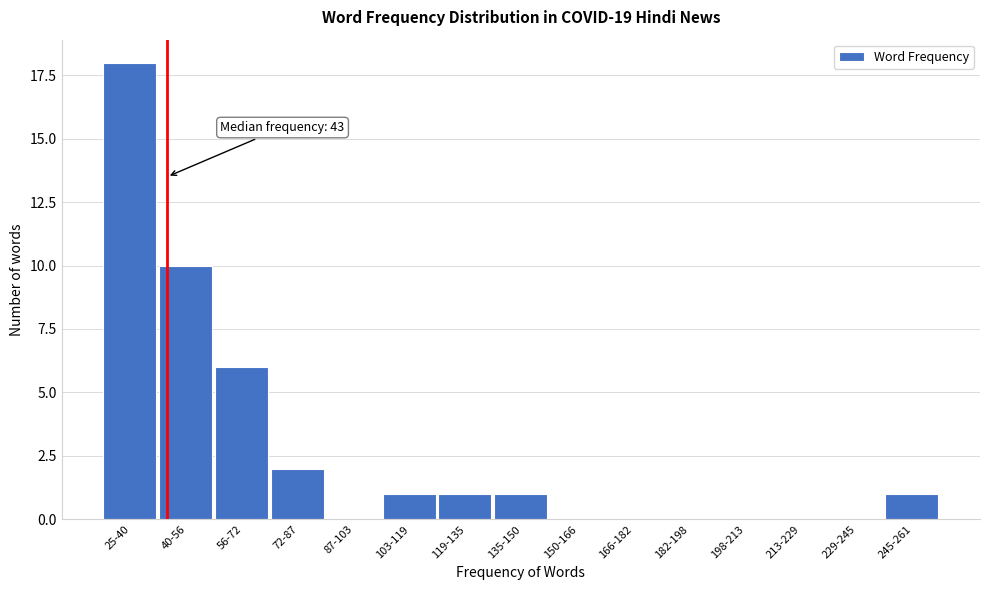

Reading right to left, what are all the values shown in this chart?

245-261=1	229-245=0	213-229=0	198-213=0	182-198=0	166-182=0	150-166=0	135-150=1	119-135=1	103-119=1	87-103=0	72-87=2	56-72=6	40-56=10	25-40=18